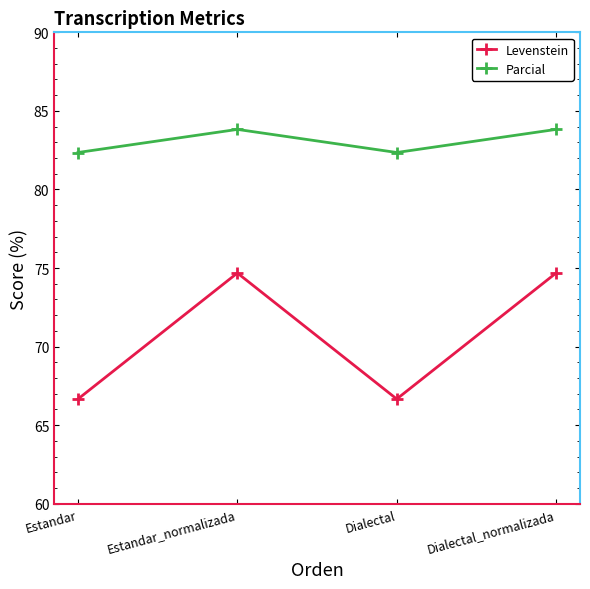

What are all the series names shown in the legend?

Levenstein, Parcial